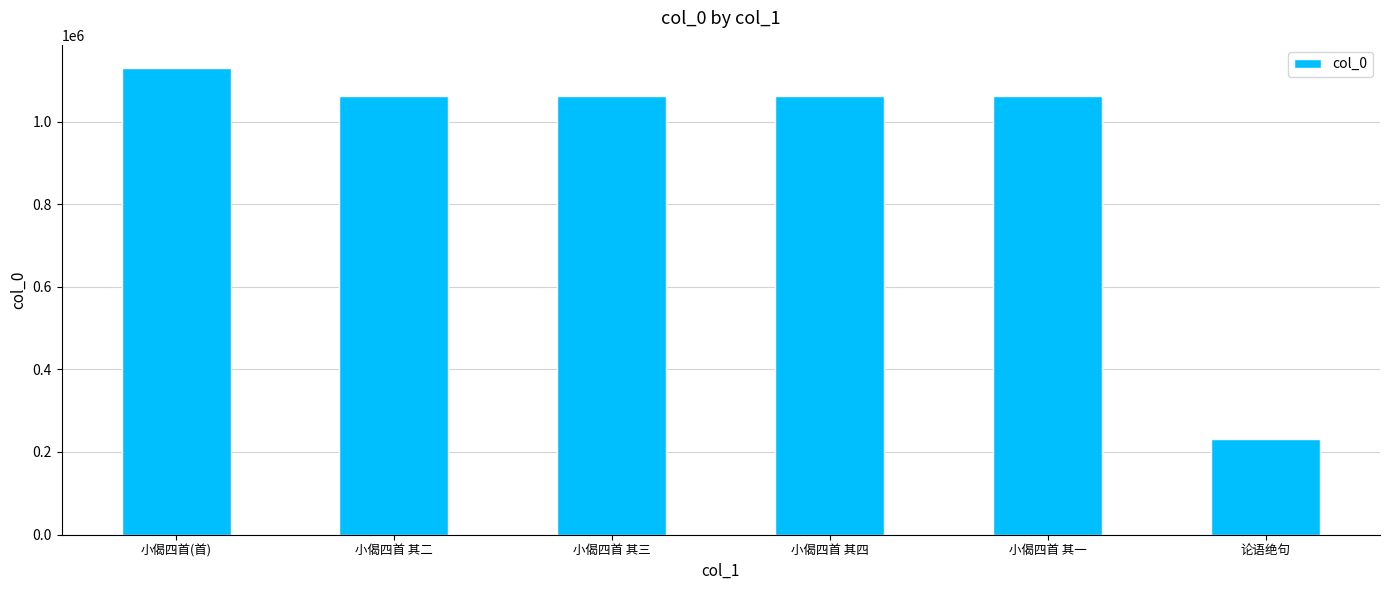

True or false: the data shows 1060939 at 小偈四首 其二.

True